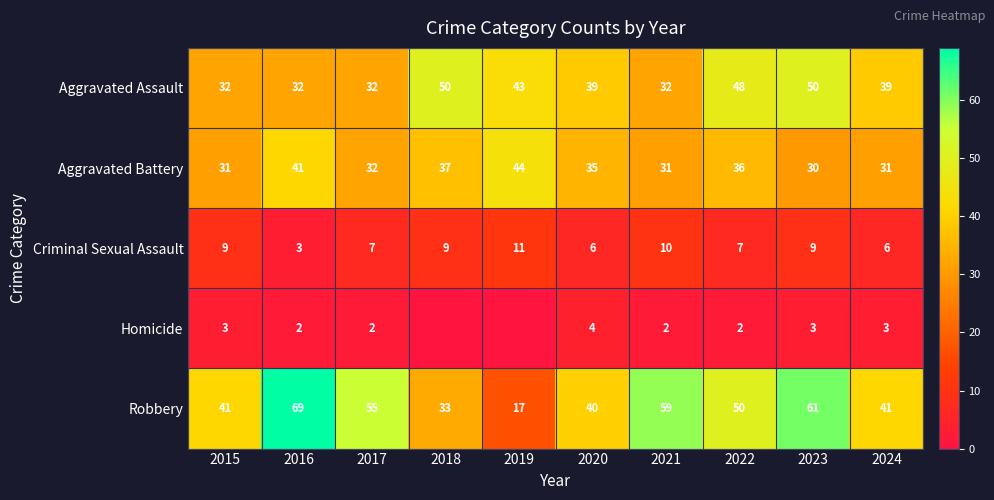

Which category has the lowest value in the Robbery series?

2019